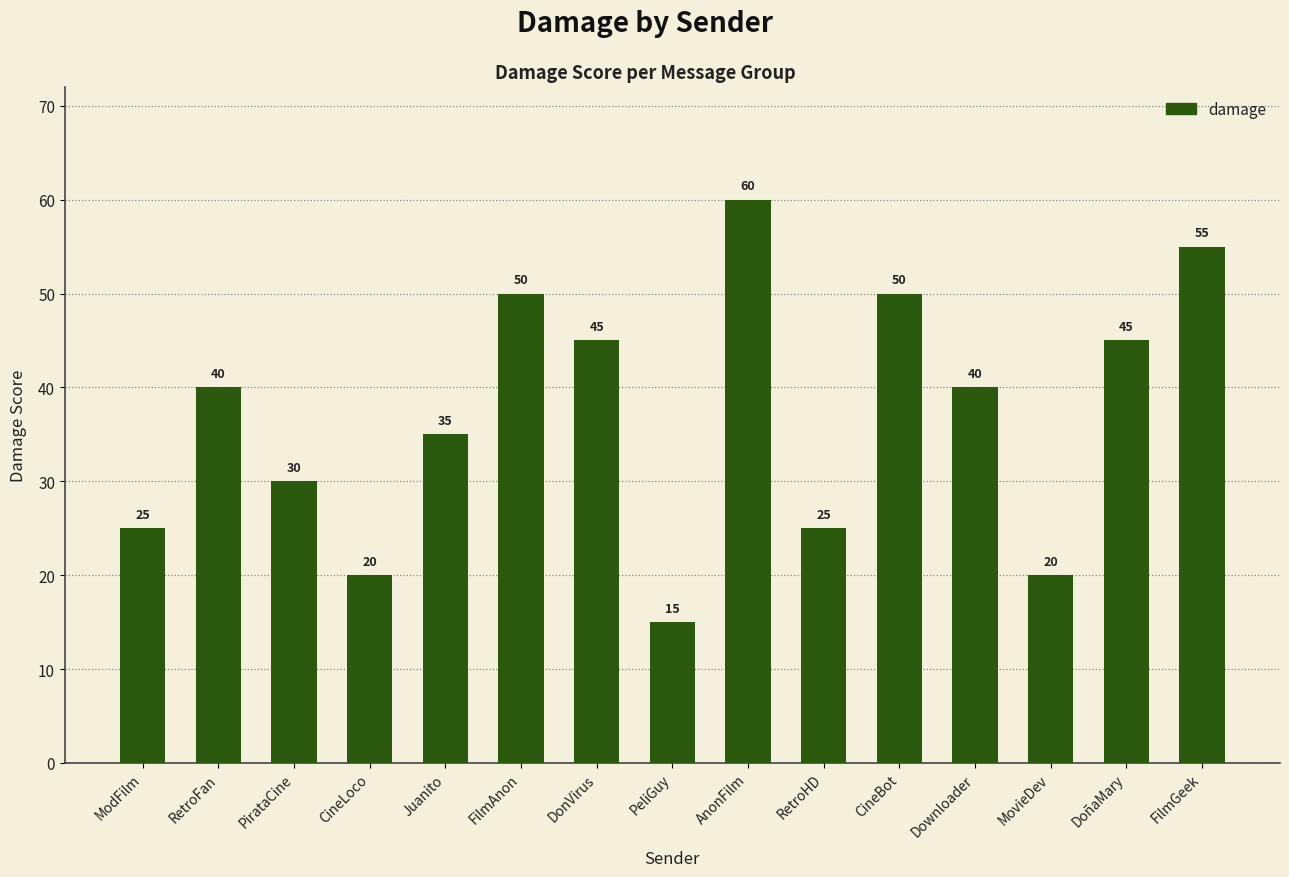

What position from the left is DoñaMary?

14